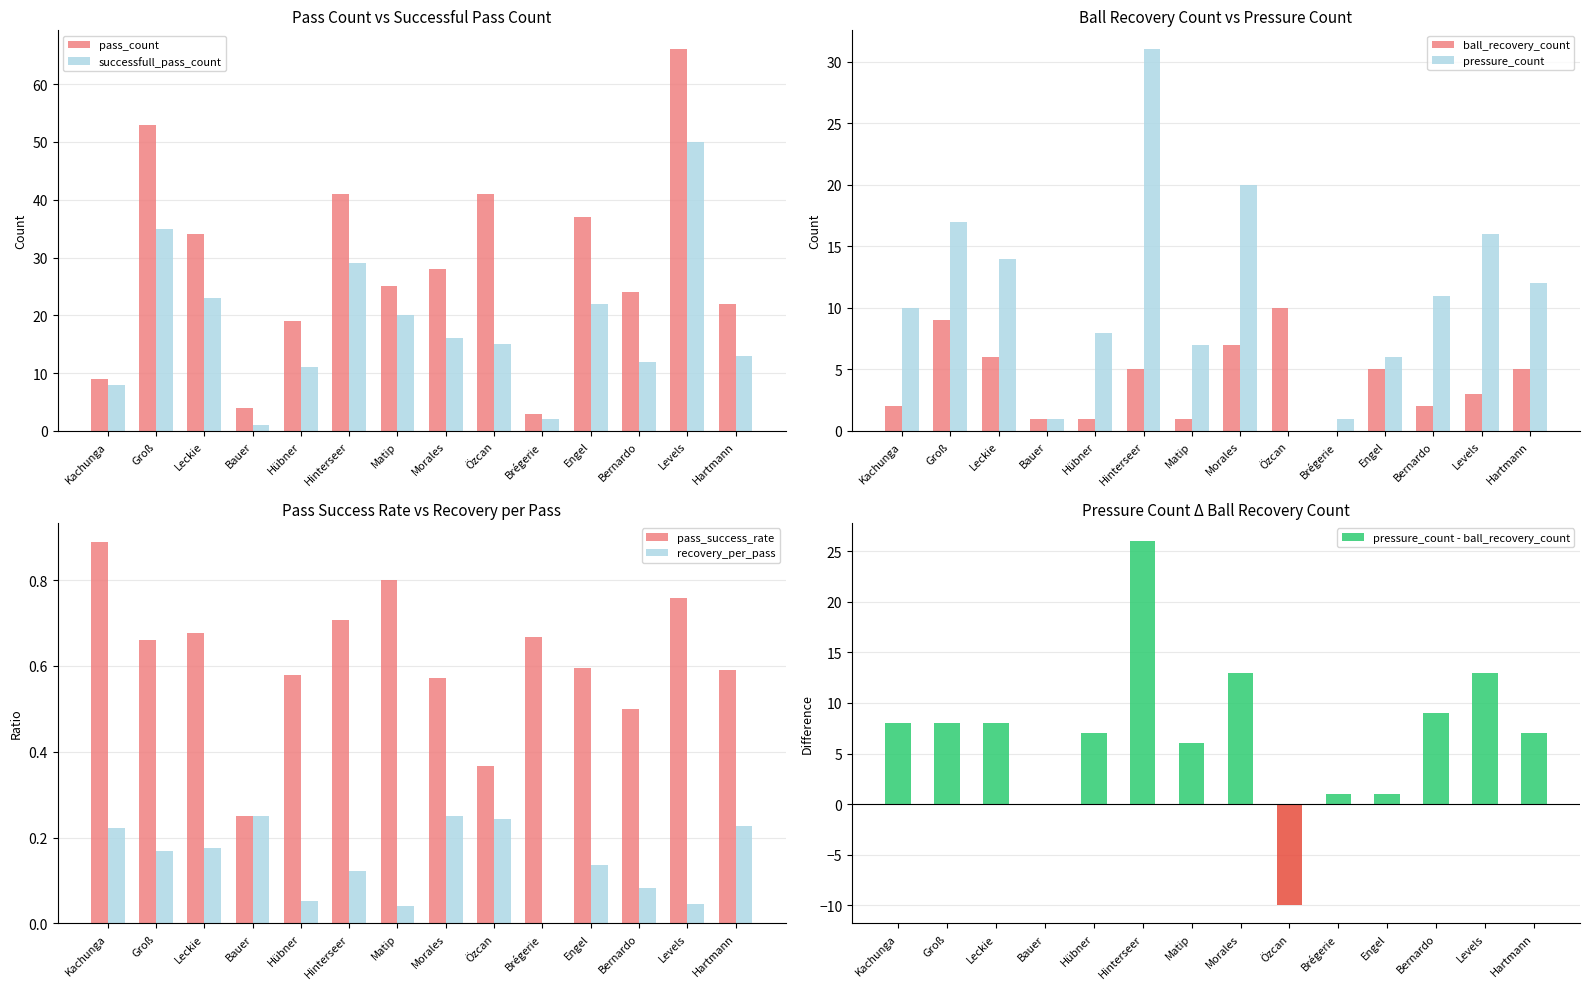

Is the value of successfull_pass_count at Özcan greater than the value of pass_count at Morales?

No